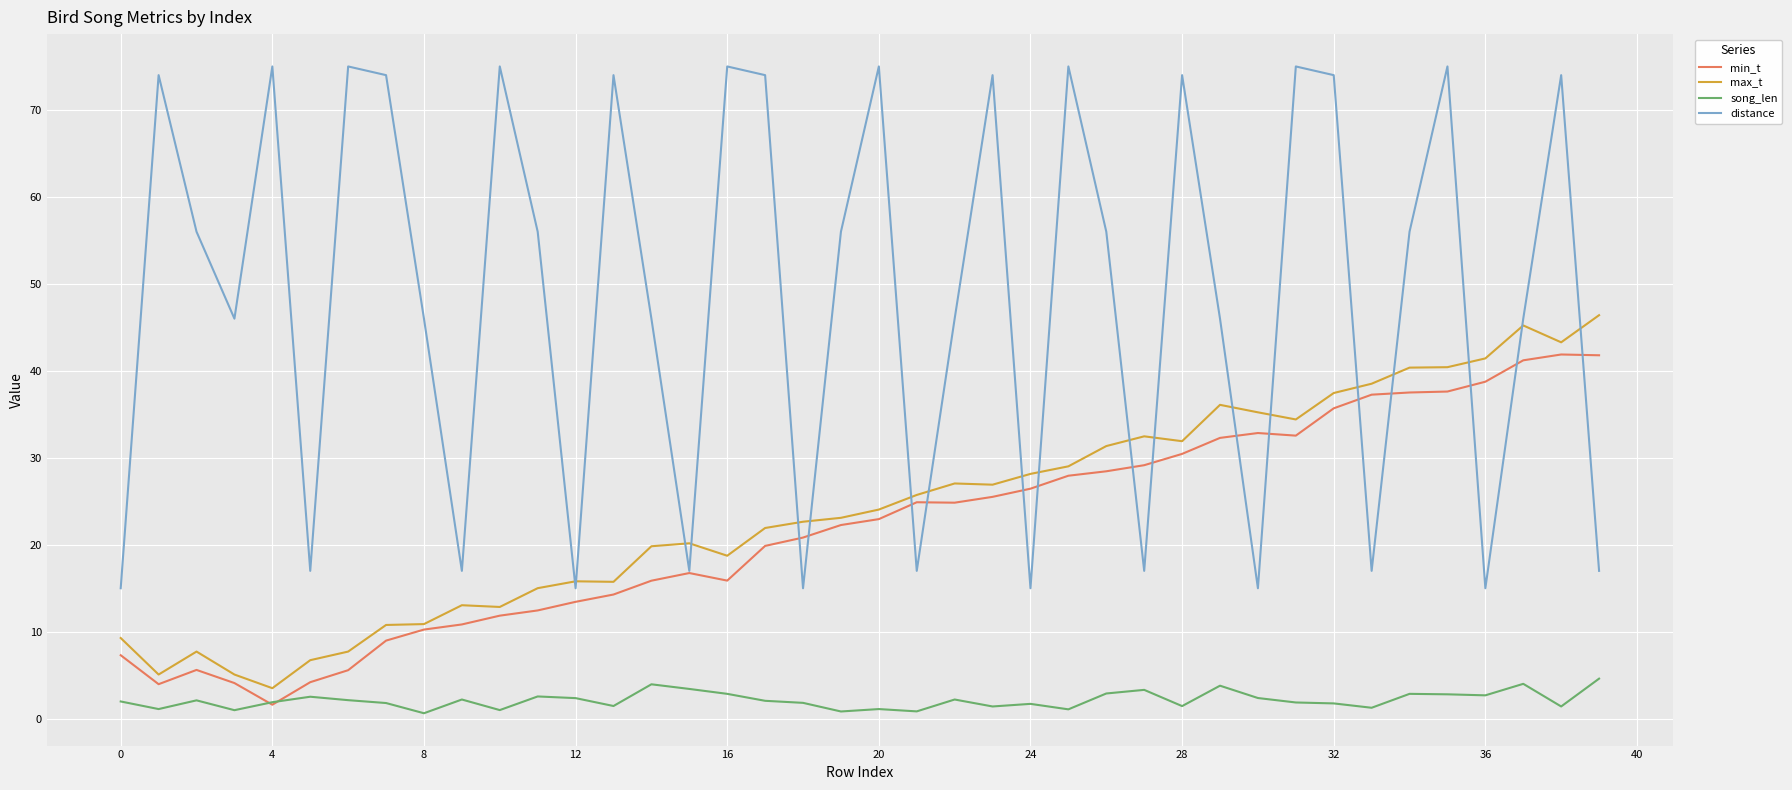

What is the highest value of the song_len series?

4.6